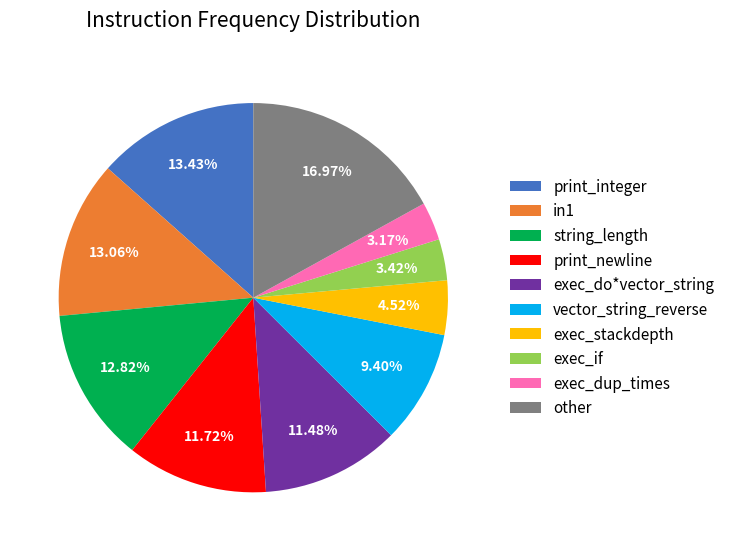

Is there any slice that represents more than half of the pie?

No